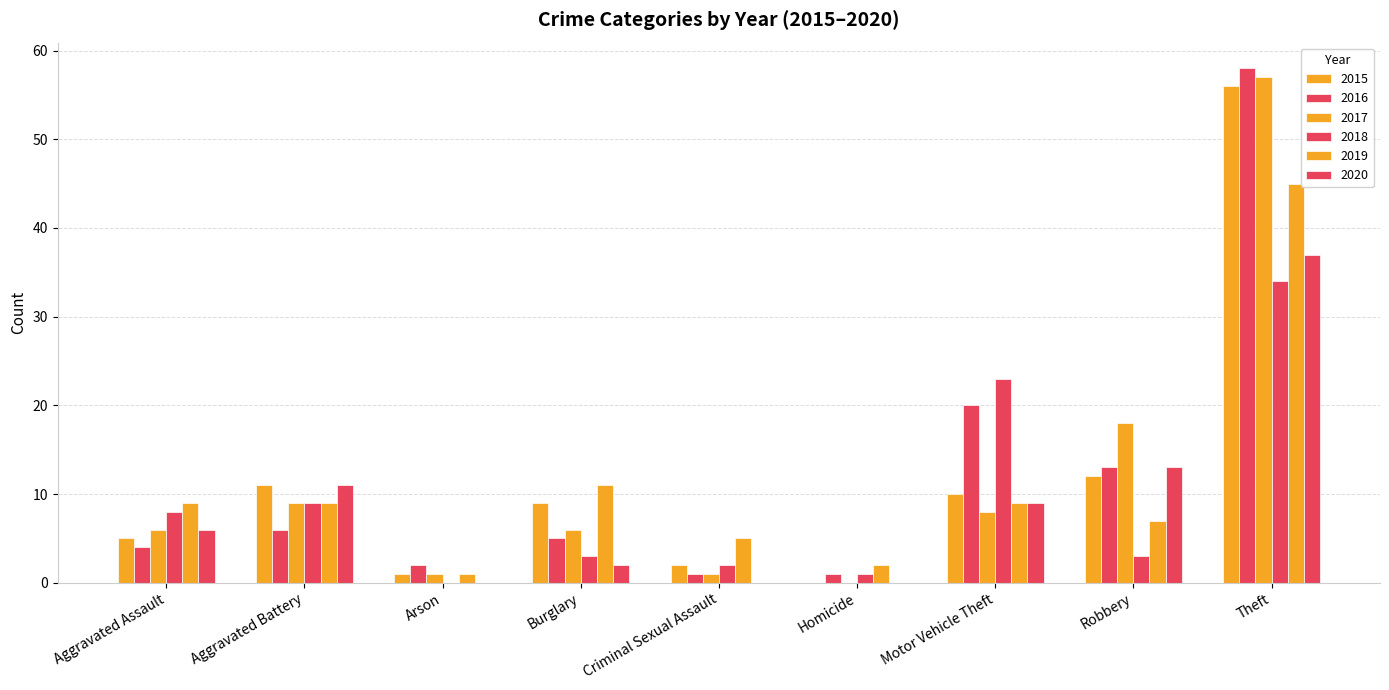

At which label does 2016 reach its peak?

Theft